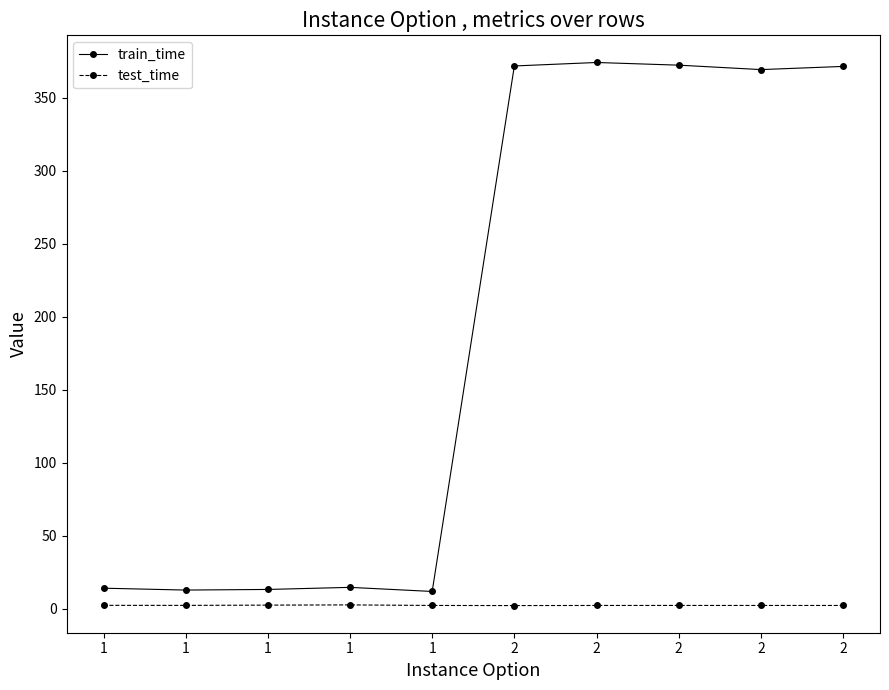

True or false: test_time has more than 2 points higher than both neighbors.

False